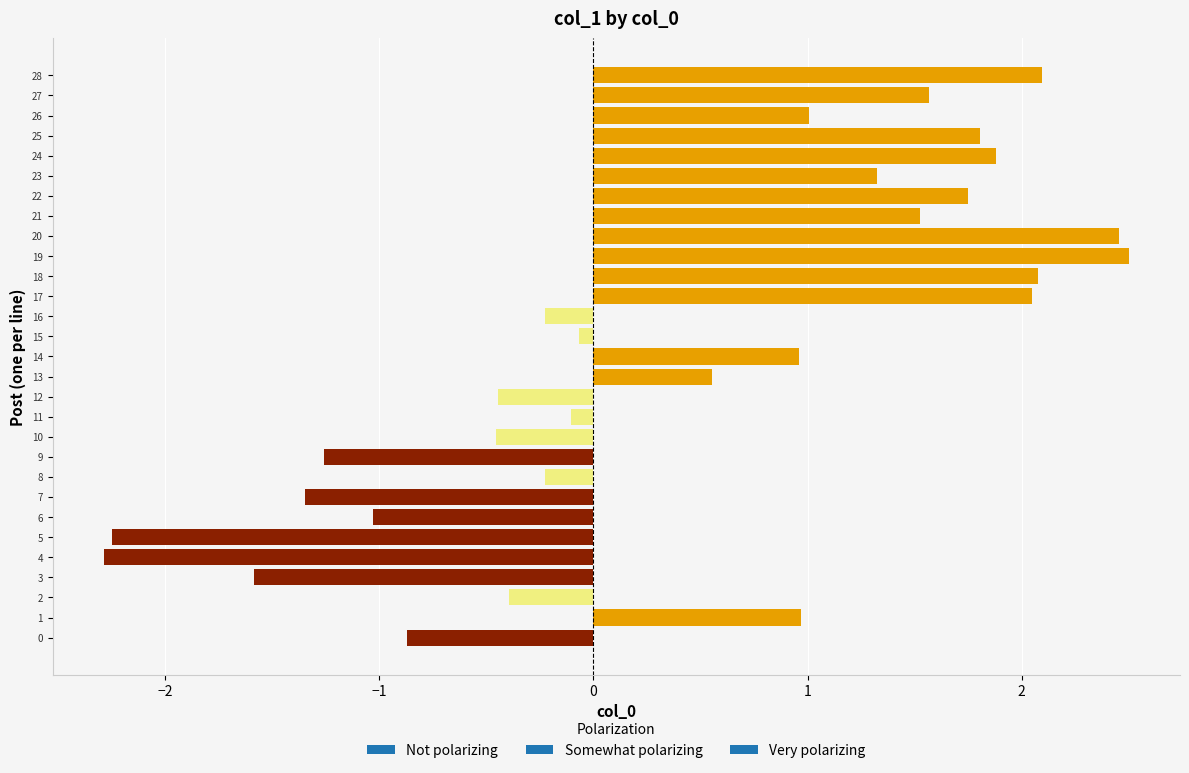

What is the greatest value displayed?

2.5